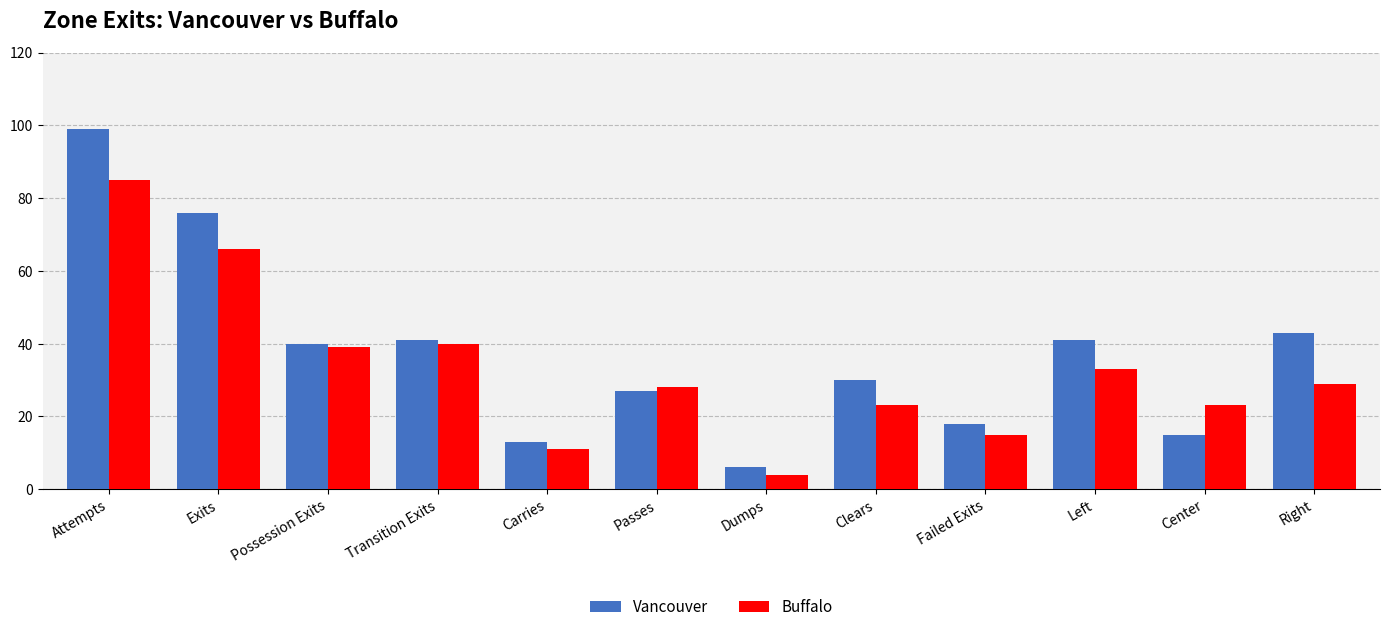

What position from the left is Carries?

5